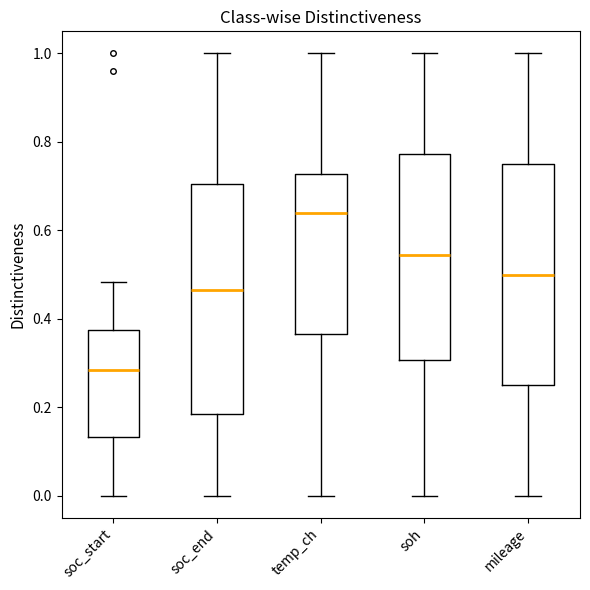

Reading left to right, read every box against the y-axis: the position of its median line, the range the box covers, and the ends of its whiskers. The values are not printed on the chart, so give them approximately, as read against the axis.

soc_start: median 0.28, box 0.14 to 0.38, whiskers 0.00 to 0.48
soc_end: median 0.46, box 0.18 to 0.70, whiskers 0.00 to 1.00
temp_ch: median 0.64, box 0.36 to 0.72, whiskers 0.00 to 1.00
soh: median 0.54, box 0.30 to 0.78, whiskers 0.00 to 1.00
mileage: median 0.50, box 0.26 to 0.76, whiskers 0.00 to 1.00